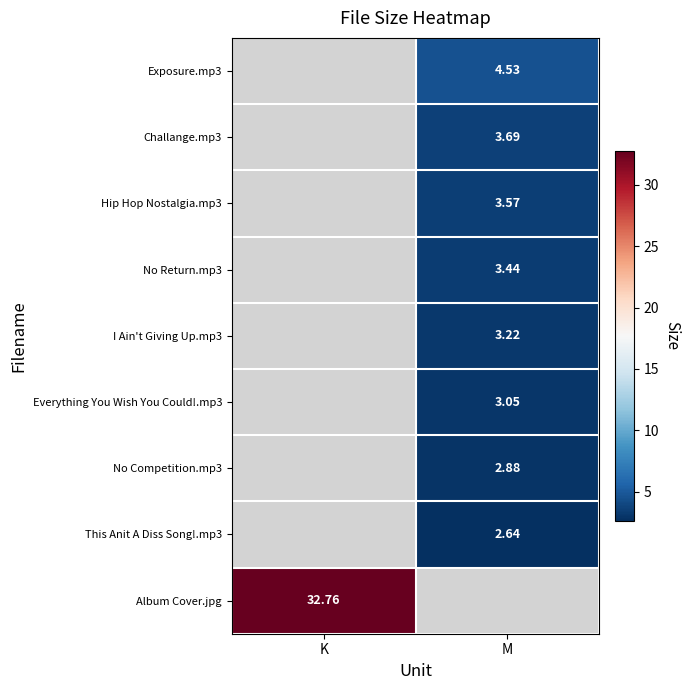

Is the value of This Anit A Diss Song!.mp3 at M greater than the value of Challange.mp3 at M?

No